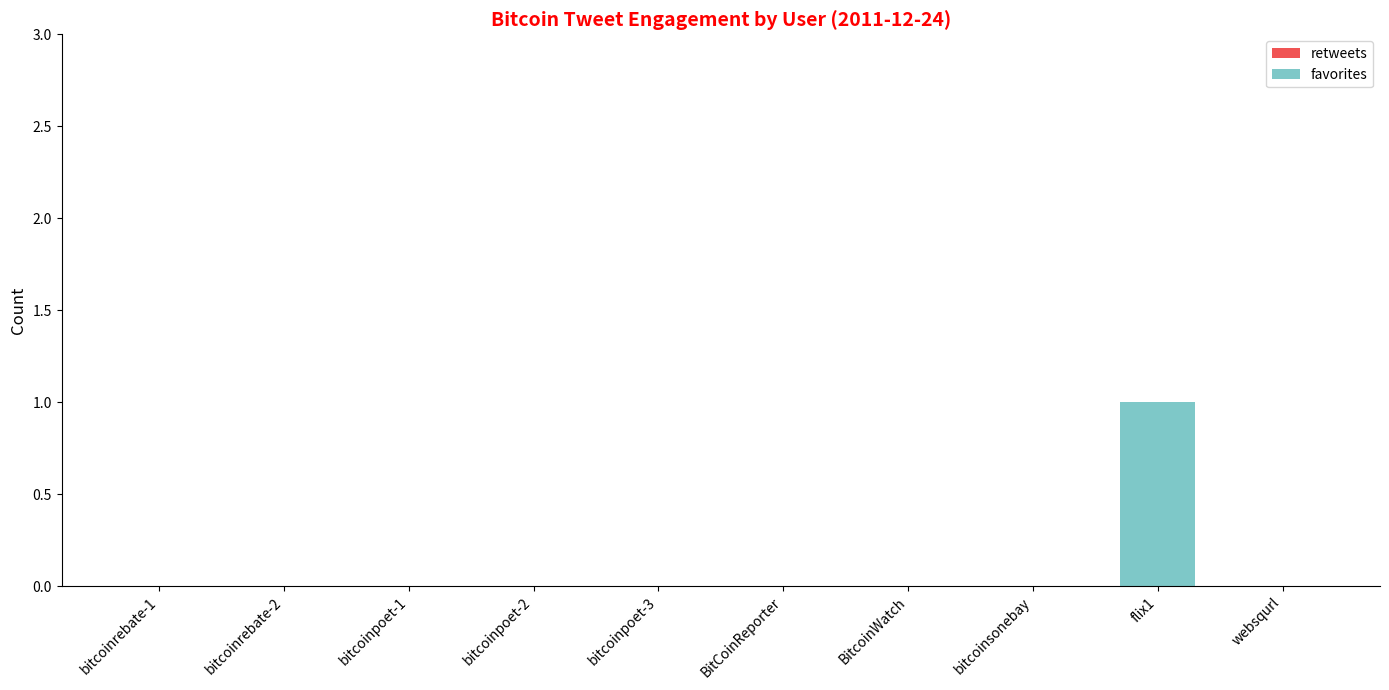

The value at bitcoinpoet-1 is 1. True or false?

False